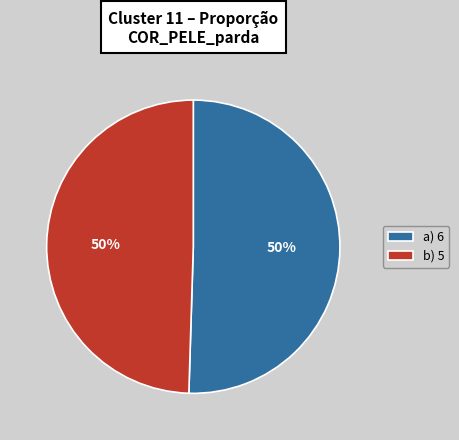

True or false: a) 6 accounts for 50% of the total.

True